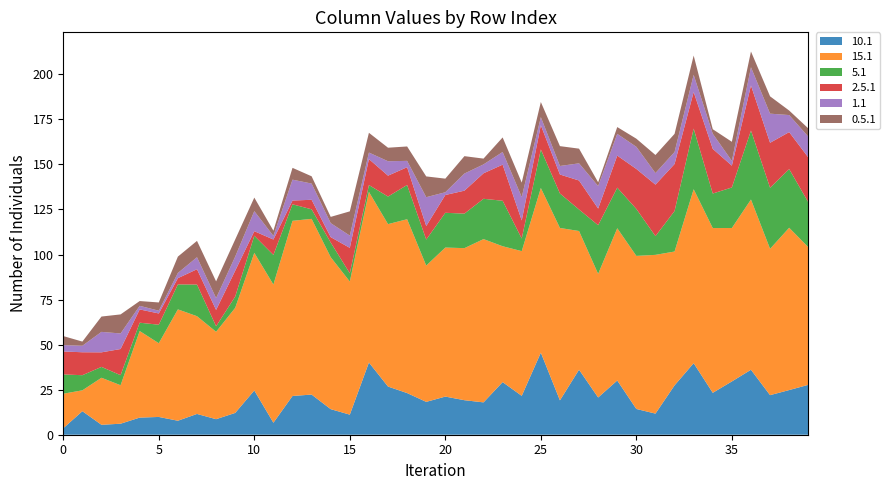

Reading left to right, transcribe all the data shown in this chart.

10.1: 0=3.6	1=13.1	2=5.5	3=6.1	4=9.5	5=9.9	6=7.8	7=11.5	8=8.6	9=12.1	10=24.6	11=6.7	12=21.5	13=22.3	14=14.2	15=11.1	16=40.1	17=26.7	18=23.1	19=18.2	20=21.2	21=19.2	22=18.0	23=29.2	24=21.6	25=45.5	26=19.1	27=36.1	28=20.7	29=30.1	30=14.3	31=11.7	32=27.4	33=39.7	34=23.3	35=29.6	36=36.1	37=22.0	38=24.8	39=27.7
15.1: 0=19.2	1=11.6	2=26.1	3=21.4	4=48.0	5=40.9	6=61.8	7=54.2	8=48.5	9=58.3	10=76.4	11=76.7	12=97.2	13=97.5	14=84.3	15=73.9	16=94.7	17=90.1	18=96.5	19=75.6	20=82.7	21=84.4	22=90.6	23=75.4	24=80.3	25=91.4	26=95.7	27=77.0	28=68.6	29=84.5	30=84.9	31=88.1	32=74.3	33=96.5	34=91.4	35=85.1	36=94.5	37=81.2	38=90.1	39=76.4
5.1: 0=10.7	1=8.4	2=6.0	3=5.6	4=4.6	5=10.3	6=13.9	7=17.6	8=3.1	9=6.2	10=9.5	11=16.4	12=9.2	13=5.3	14=8.1	15=4.6	16=3.8	17=15.3	18=19.0	19=14.4	20=19.3	21=19.2	22=22.4	23=25.2	24=7.0	25=21.4	26=19.1	27=11.9	28=27.0	29=22.5	30=26.1	31=10.4	32=22.5	33=33.7	34=19.2	35=22.5	36=38.3	37=33.9	38=32.6	39=24.9
2.5.1: 0=12.7	1=12.7	2=8.1	3=14.5	4=7.4	5=6.2	6=3.5	7=8.5	8=9.1	9=14.4	10=2.5	11=8.5	12=2.1	13=5.3	14=3.0	15=14.1	16=14.4	17=11.6	18=9.9	19=7.5	20=9.9	21=12.7	22=14.2	23=20.0	24=10.0	25=13.4	26=10.5	27=16.1	28=9.2	29=17.8	30=22.2	31=28.6	32=26.1	33=20.3	34=24.8	35=12.1	36=25.0	37=25.0	38=20.5	39=24.8
1.1: 0=3.5	1=3.6	2=11.4	3=8.6	4=2.0	5=1.5	6=2.9	7=6.7	8=6.6	9=7.8	10=11.1	11=2.0	12=11.6	13=9.0	14=7.8	15=6.8	16=3.6	17=8.0	18=3.5	19=16.0	20=1.5	21=9.5	22=4.9	23=7.0	24=13.0	25=4.5	26=4.7	27=9.5	28=12.5	29=12.1	30=12.3	31=6.4	32=6.7	33=9.5	34=8.4	35=2.6	36=10.1	37=16.2	38=9.5	39=11.5
0.5.1: 0=5.0	1=2.3	2=8.5	3=10.6	4=2.6	5=4.6	6=9.1	7=9.1	8=9.3	9=9.5	10=7.5	11=2.9	12=6.6	13=4.0	14=3.5	15=13.5	16=11.0	17=7.5	18=8.0	19=11.5	20=7.5	21=9.6	22=3.2	23=8.1	24=8.0	25=8.4	26=11.0	27=8.1	28=2.1	29=3.8	30=4.5	31=10.0	32=10.1	33=10.7	34=2.5	35=10.6	36=8.7	37=9.6	38=2.5	39=4.6